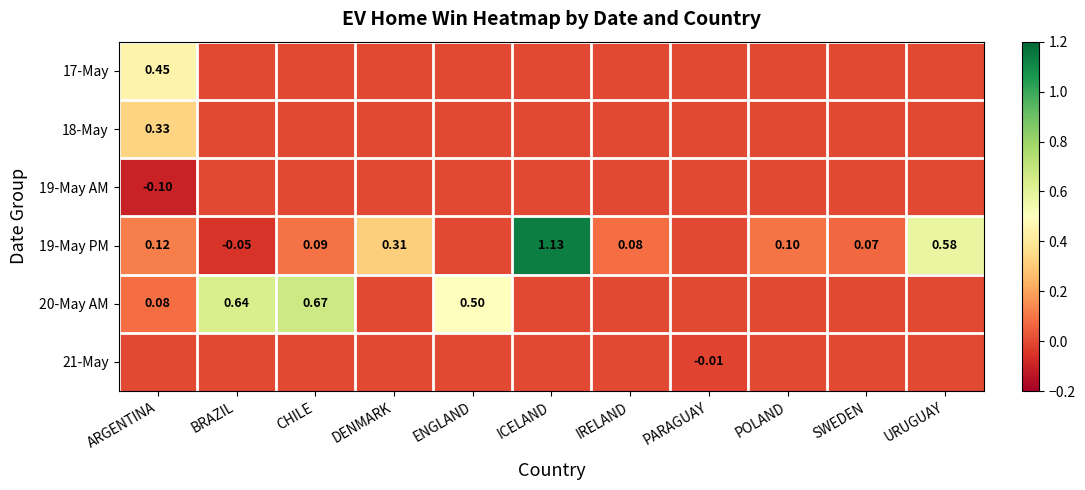

Is the value of 18-May at ICELAND greater than the value of 19-May AM at URUGUAY?

No